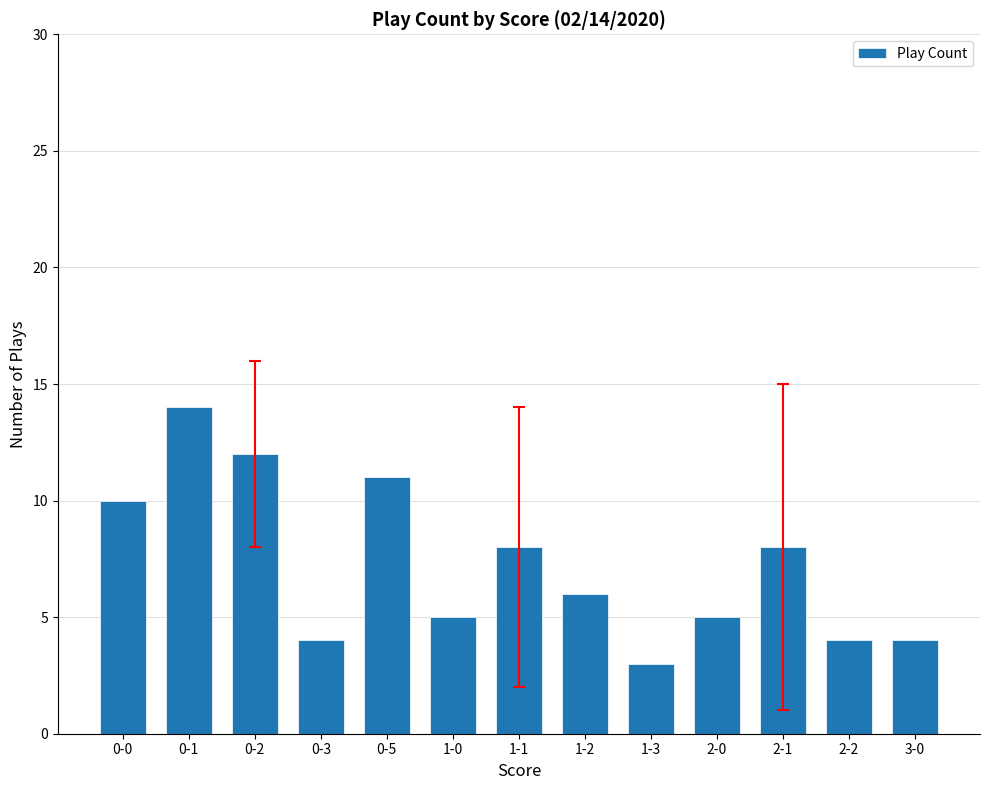

What is the minimum value shown in the chart?

3